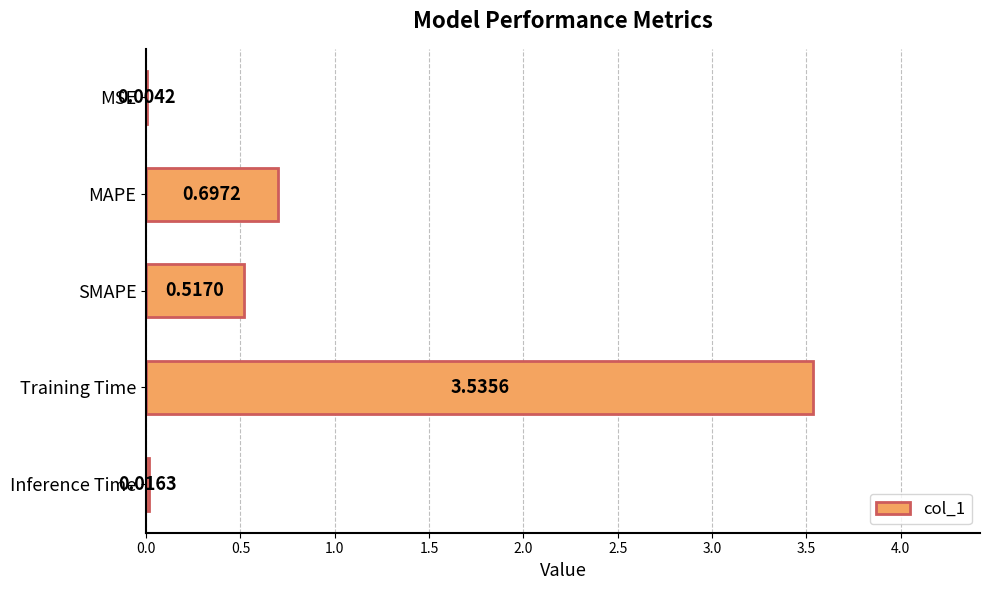

How many categories are shown in the chart?

5